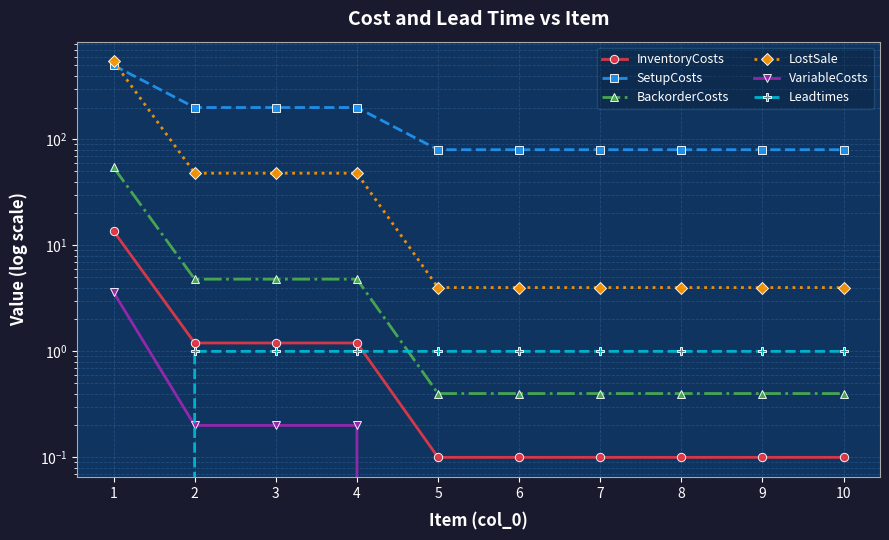

Which series changed the most between 1 and 3?

LostSale